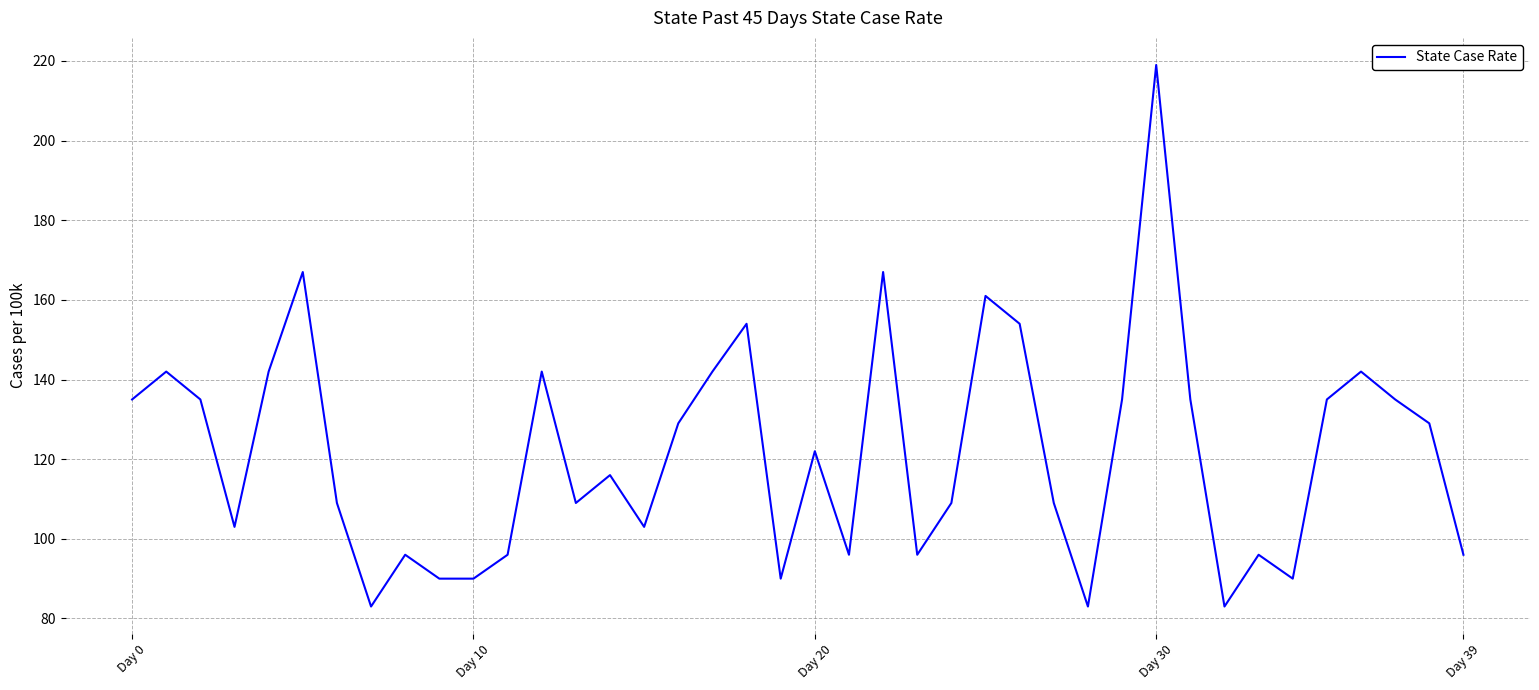

What is the minimum value shown in the chart?

83